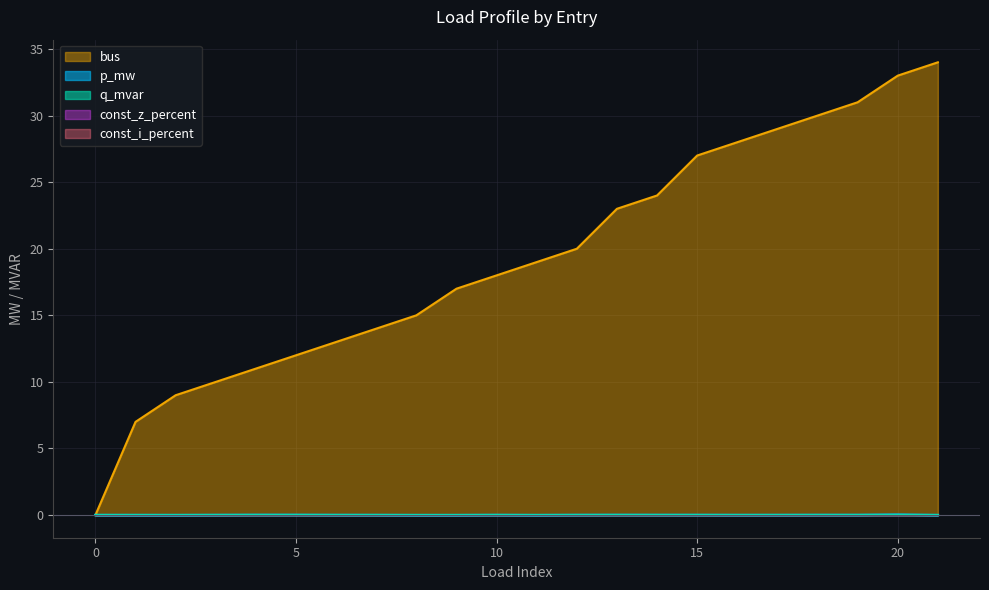

Where is the first local maximum for q_mvar?

4